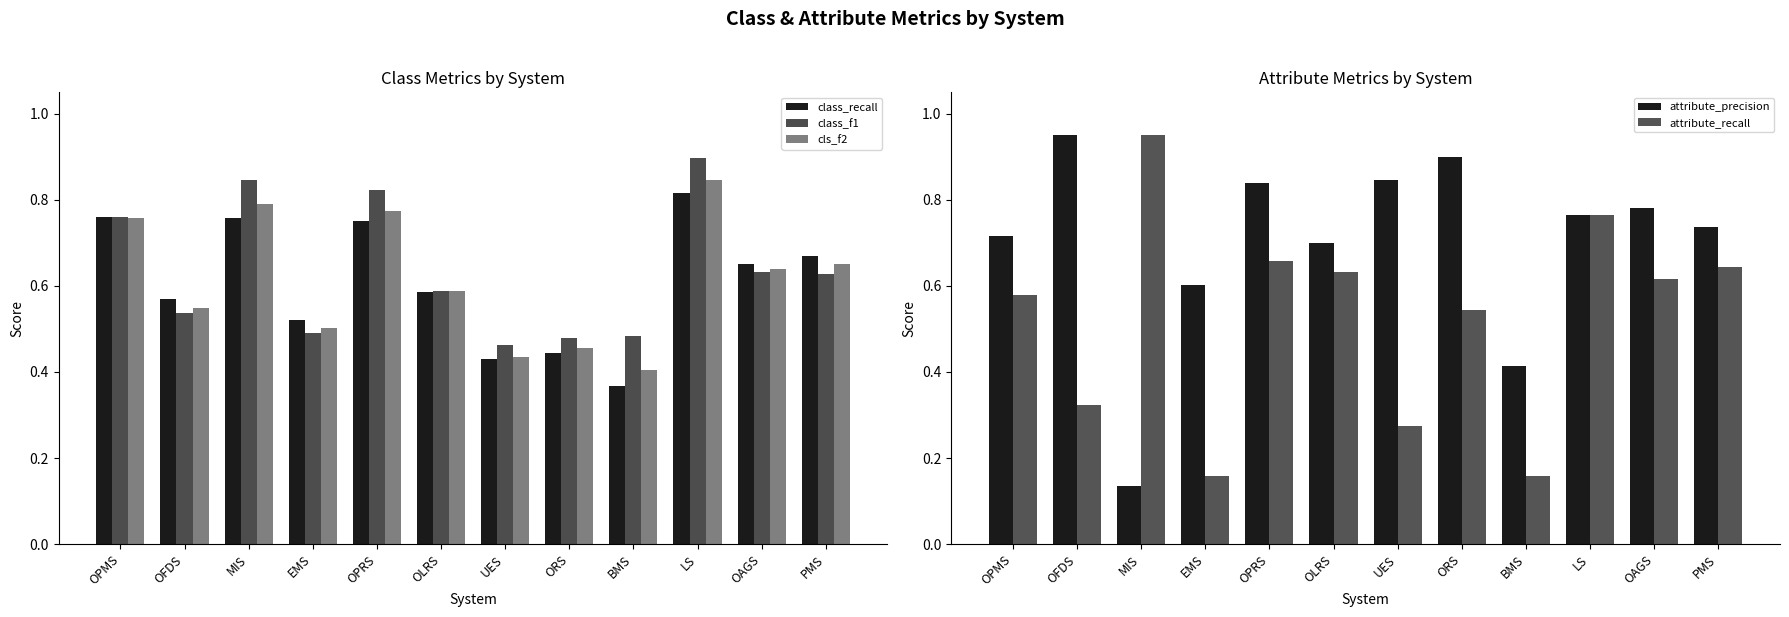

Are the bars horizontal?

No